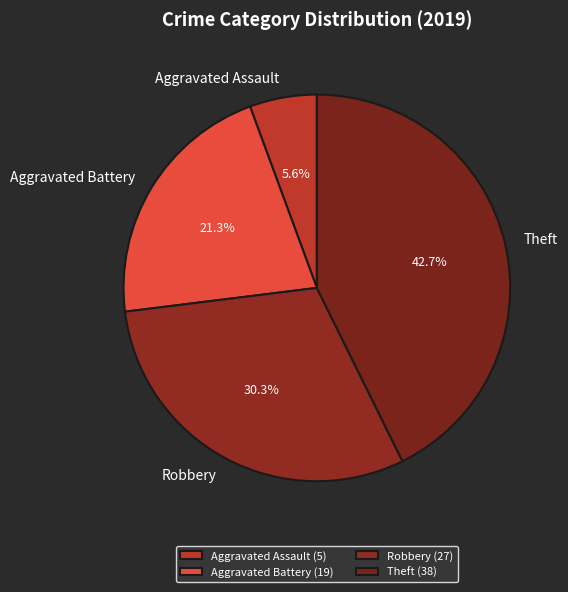

Which has a higher value, Robbery or Aggravated Battery?

Robbery